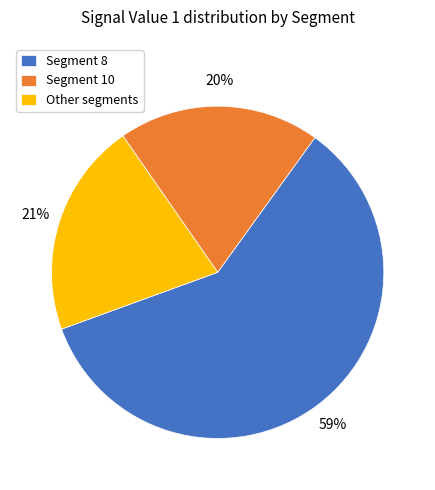

Rank the categories by value from highest to lowest.

Segment 8, Other segments, Segment 10